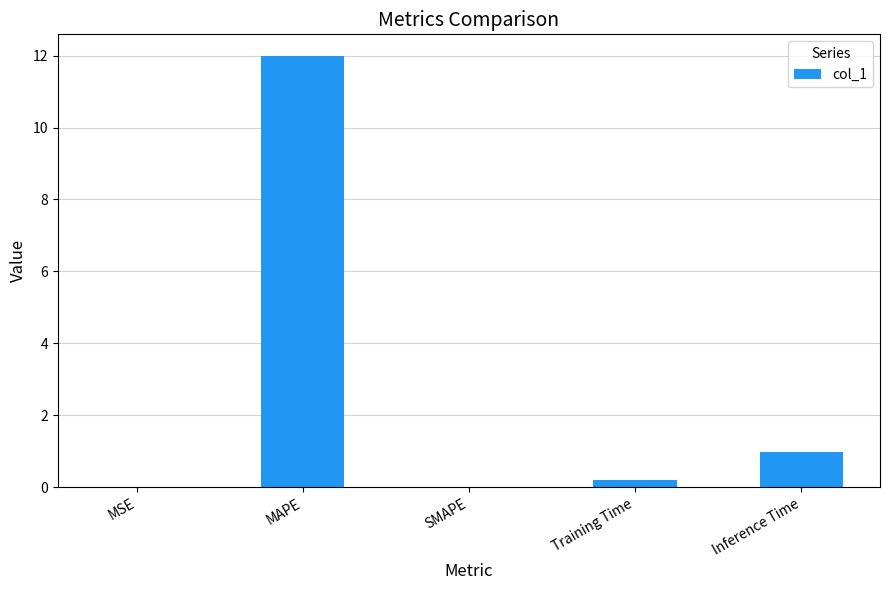

At which label is the value closest to 5?

Inference Time